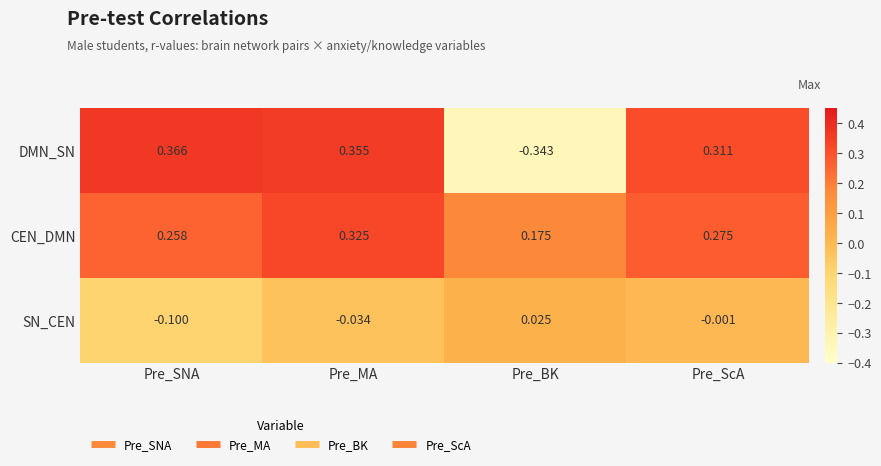

Rank the series by their maximum value, from highest to lowest.

DMN_SN, CEN_DMN, SN_CEN